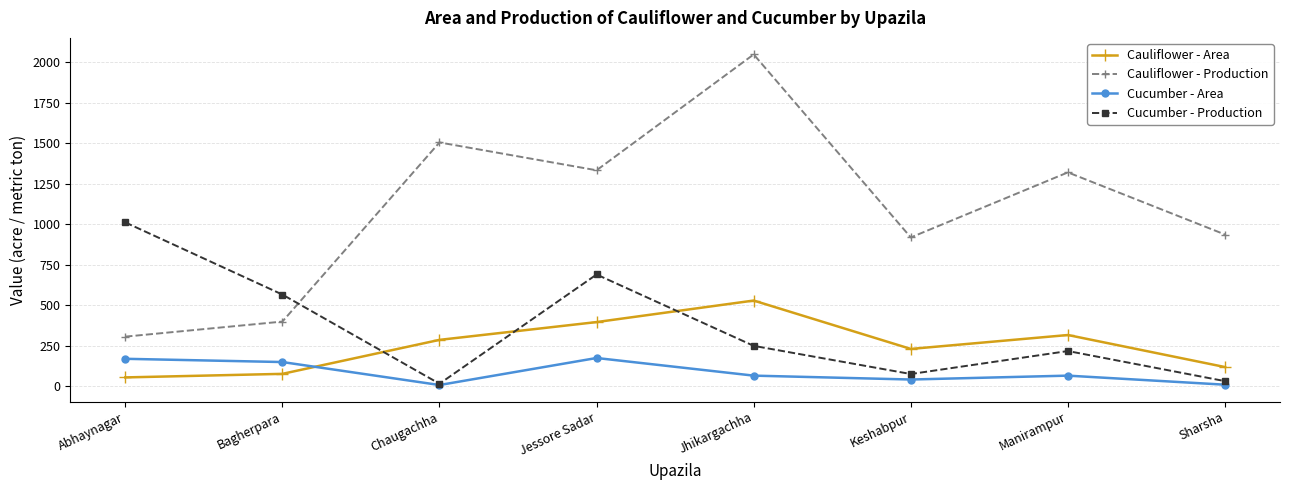

Count the number of categories in the chart.

8